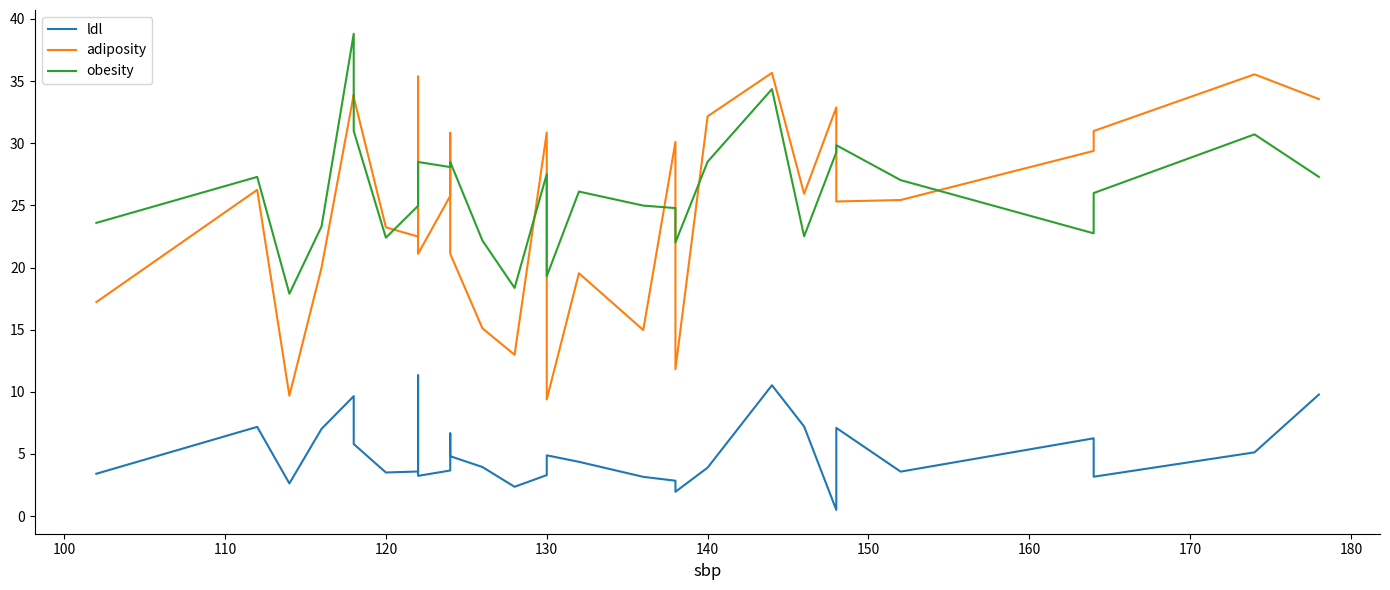

The value of obesity at 120 is 39.7. True or false?

False